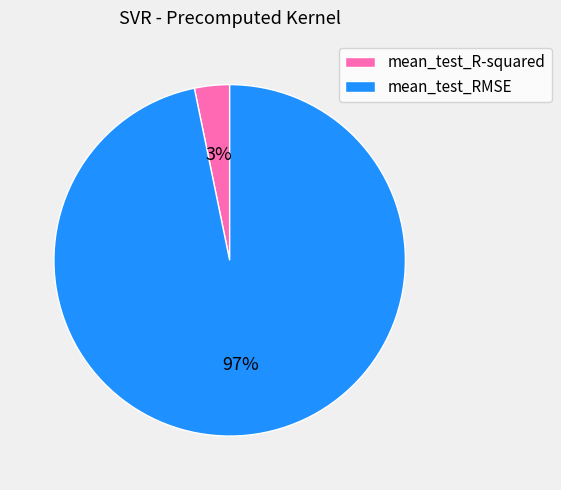

To the nearest percent, what is the combined percentage of mean_test_RMSE and mean_test_R-squared?

100%